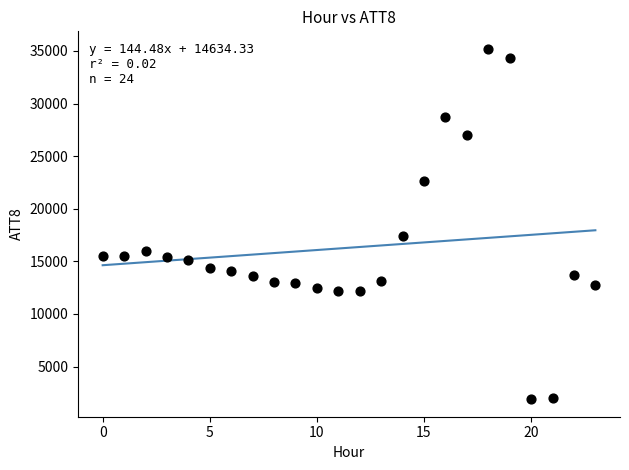

What is the range of Y values (max minus min)?

33300